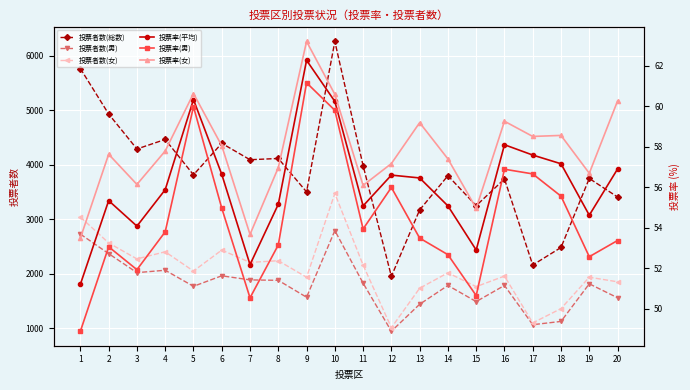

Which has a higher value, 14 or 8?

8